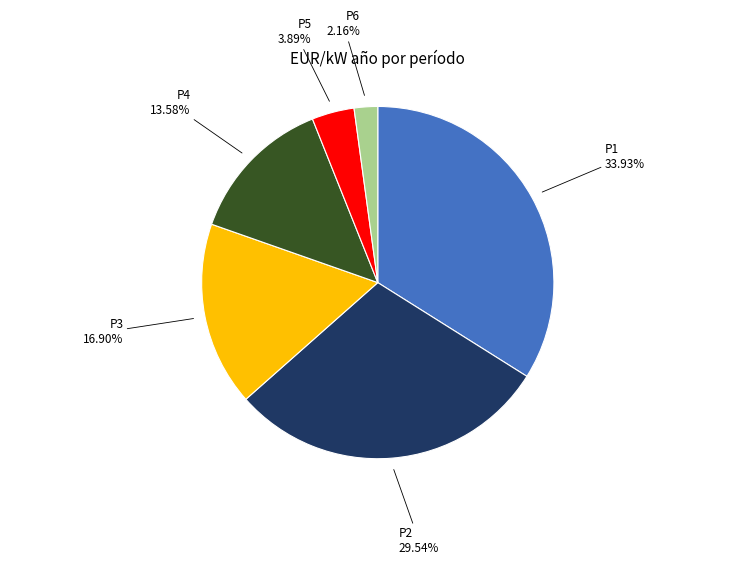

Does any single category account for the majority?

No